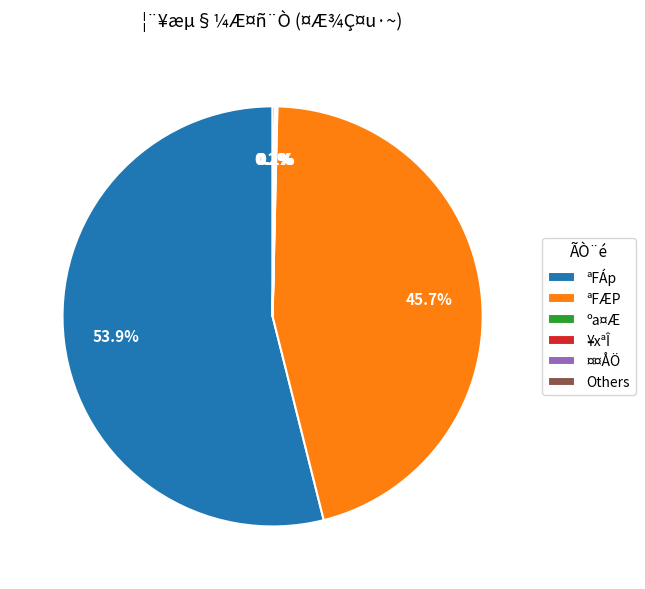

Is the sum of ªFÆP and ªFÁp greater than half?

Yes